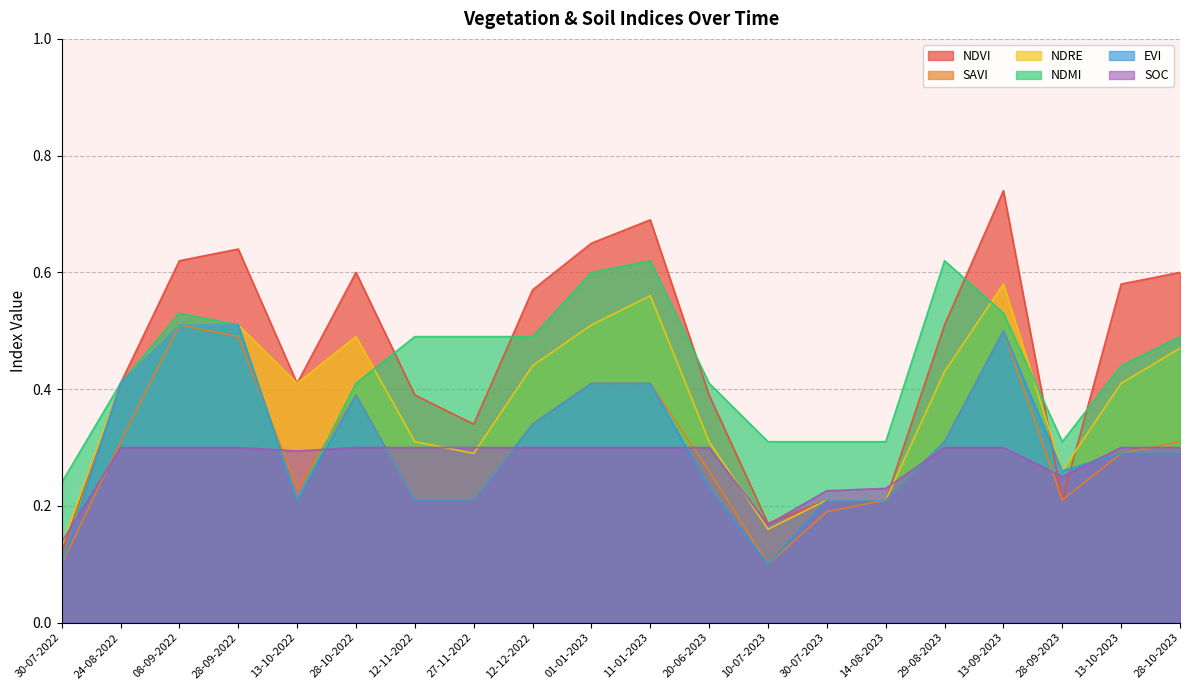

Between 01-01-2023 and 30-07-2022, which is larger?

01-01-2023